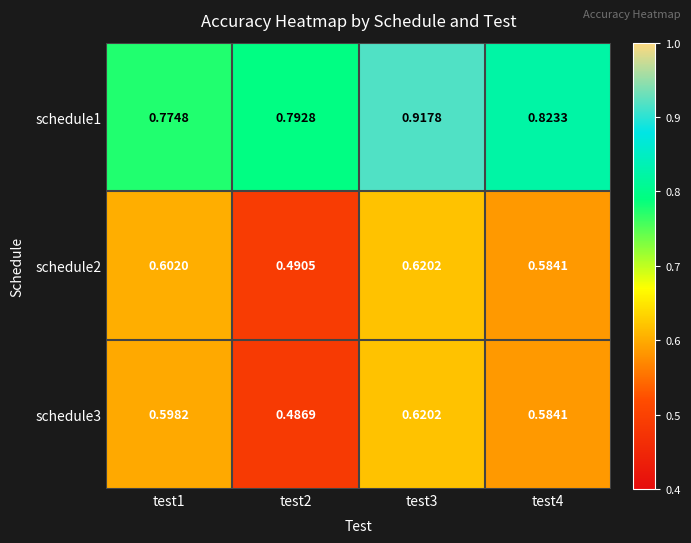

Reading left to right, transcribe all the data shown in this chart.

schedule1: test1=0.8	test2=0.8	test3=0.9	test4=0.8
schedule2: test1=0.6	test2=0.5	test3=0.6	test4=0.6
schedule3: test1=0.6	test2=0.5	test3=0.6	test4=0.6